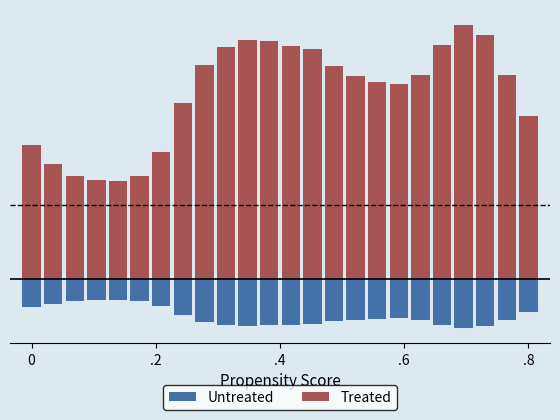

What is the greatest value displayed?

2.7